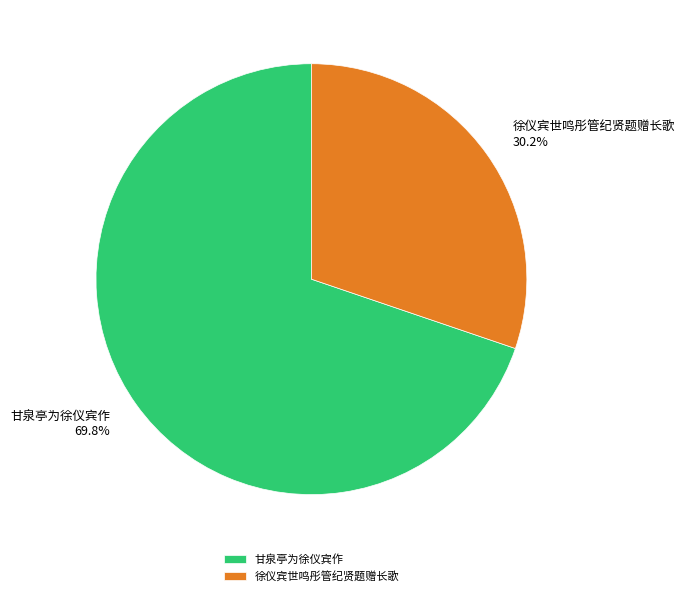

What percentage do 徐仪宾世鸣彤管纪贤题赠长歌 and 甘泉亭为徐仪宾作 together represent?

100.0%